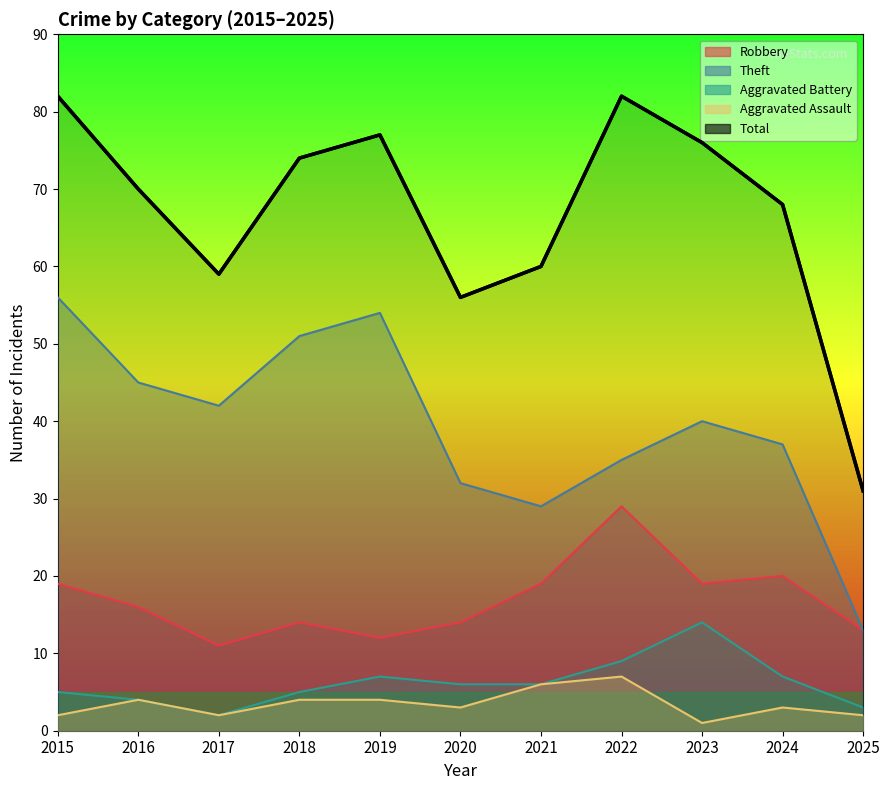

What are all the series names shown in the legend?

Robbery, Theft, Aggravated Battery, Aggravated Assault, Total